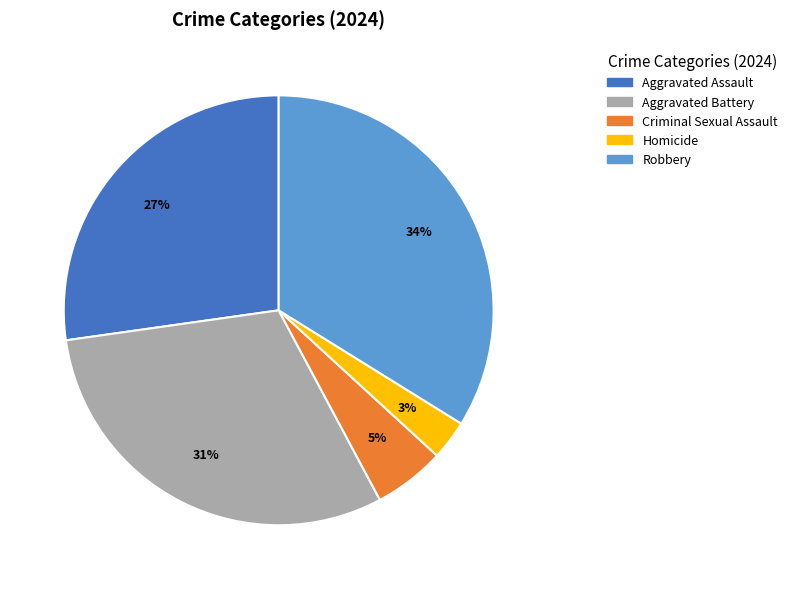

What is the largest slice in the pie chart?

Robbery